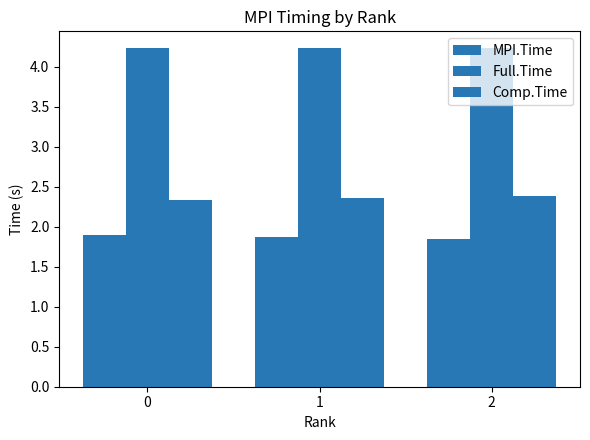

Count the MPI.Time values in the range 1 to 2.

3